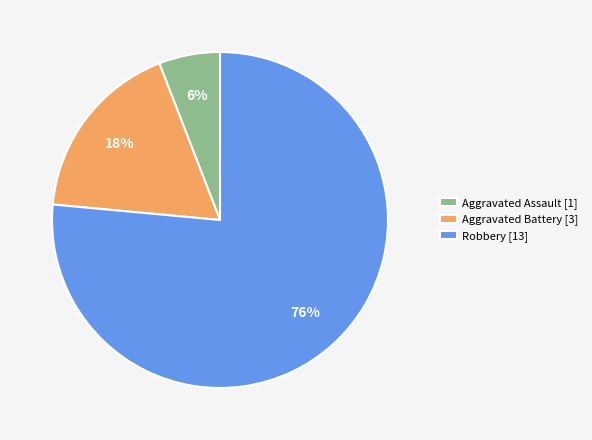

To the nearest percent, what is the average slice percentage?

33%